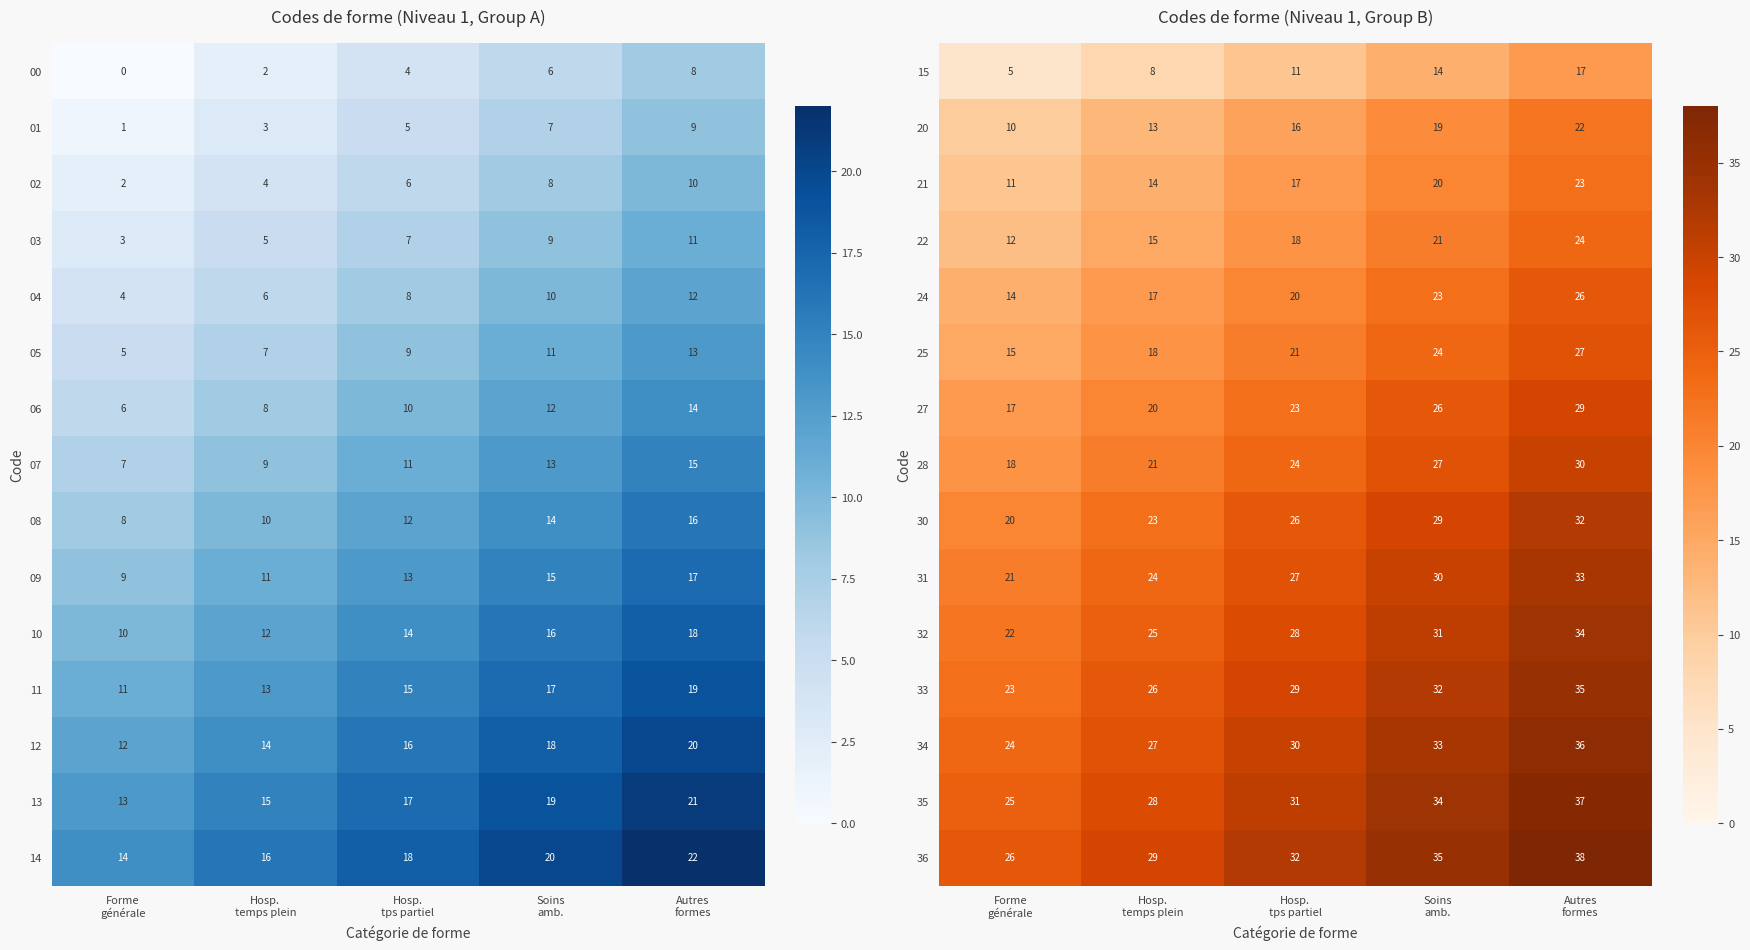

What is the minimum value for 35?

25